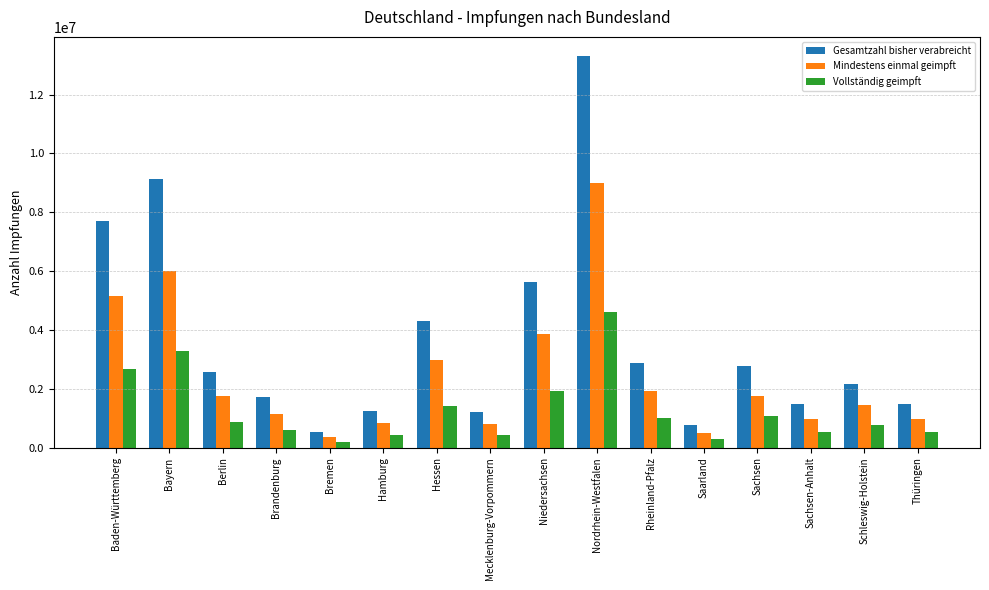

Rank the series by their maximum value, from lowest to highest.

Vollständig geimpft, Mindestens einmal geimpft, Gesamtzahl bisher verabreicht